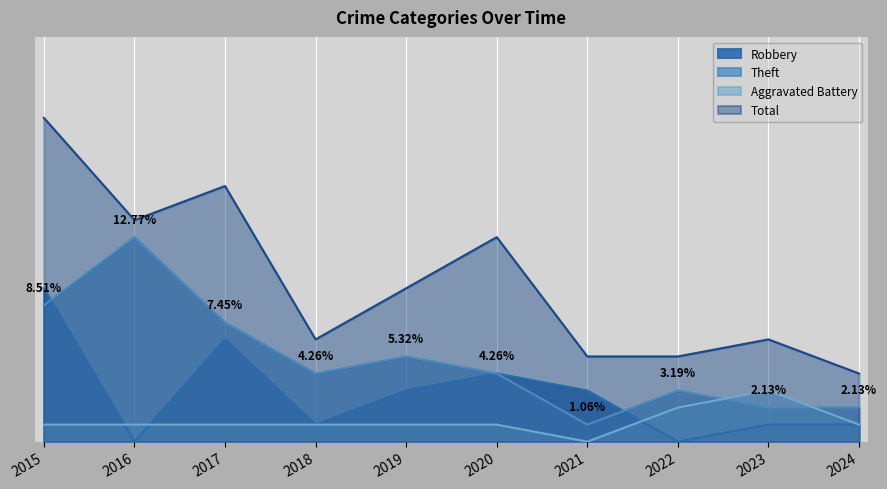

At which category is the sum across all series the highest?

2015